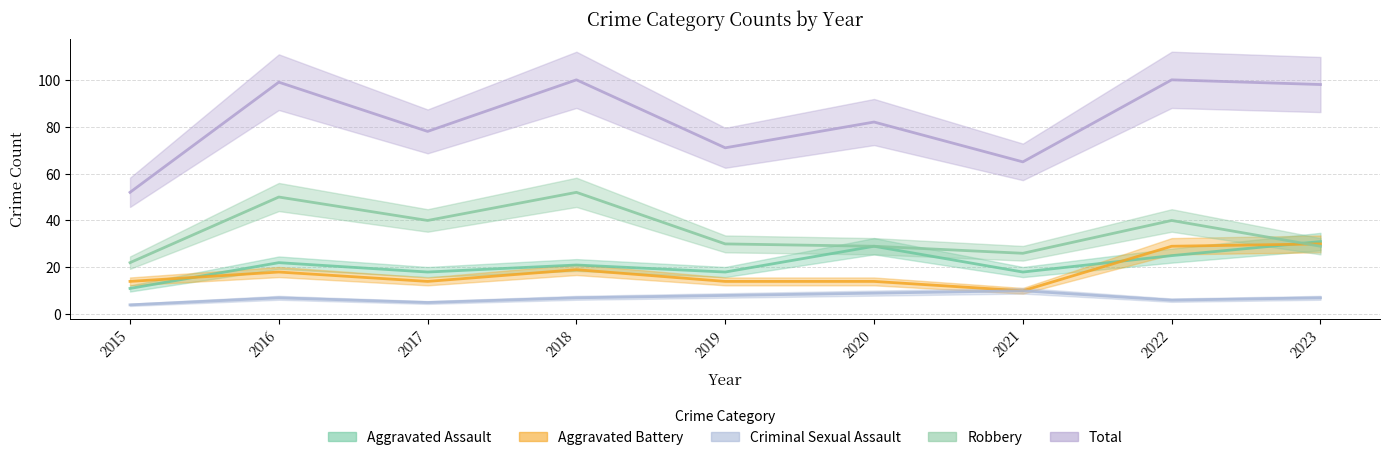

What is the lowest value of the Aggravated Battery series?

10